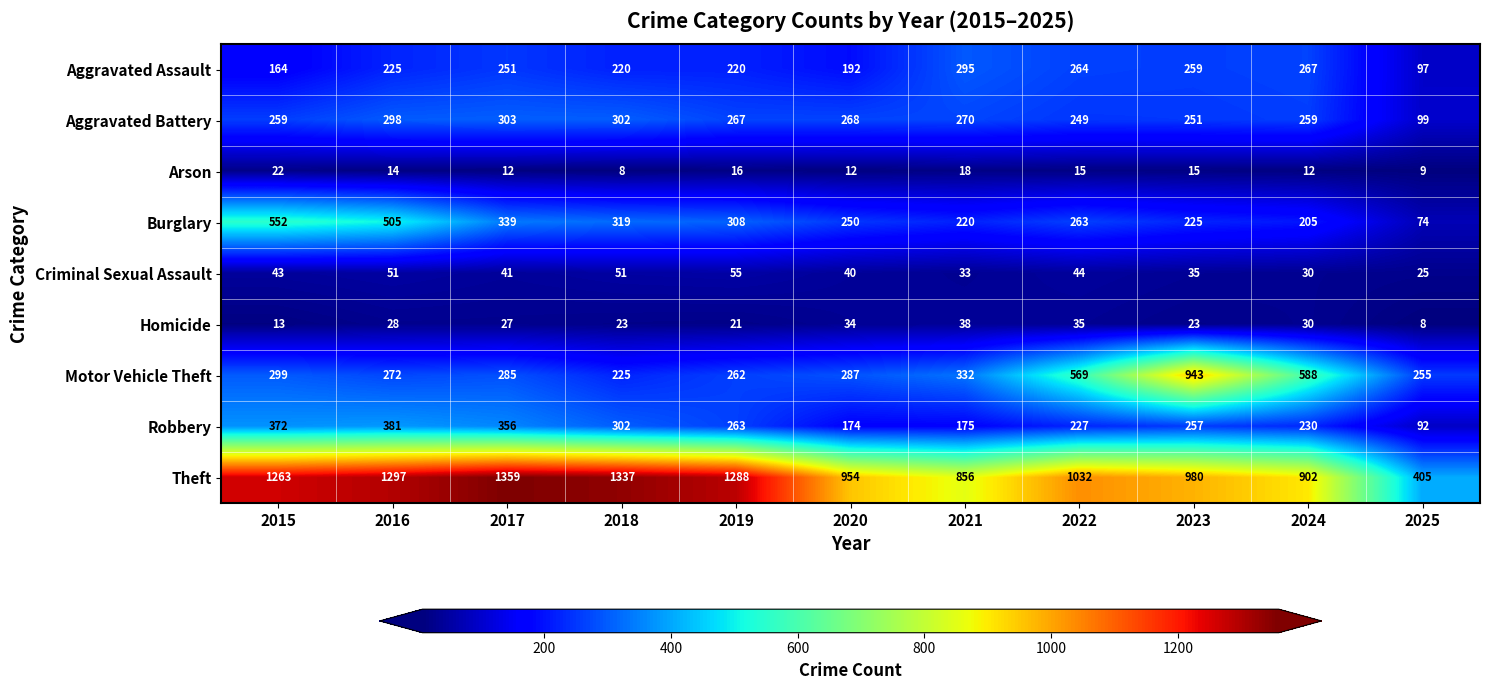

Is it true that Criminal Sexual Assault equals 30 at 2024?

True